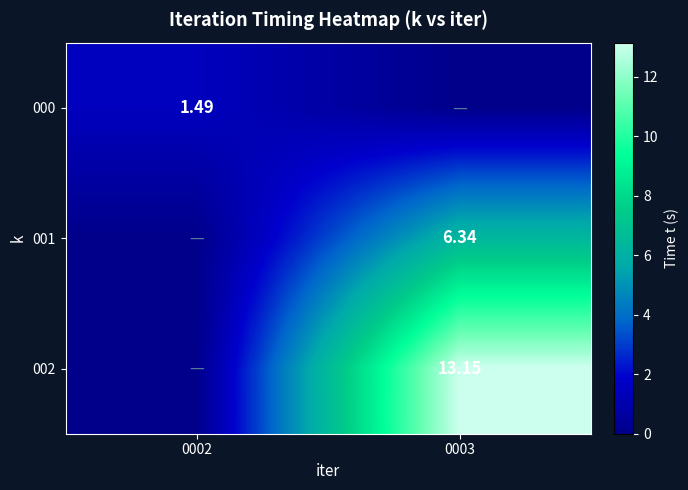

Where is row_0 nearest to the value 0?

0003